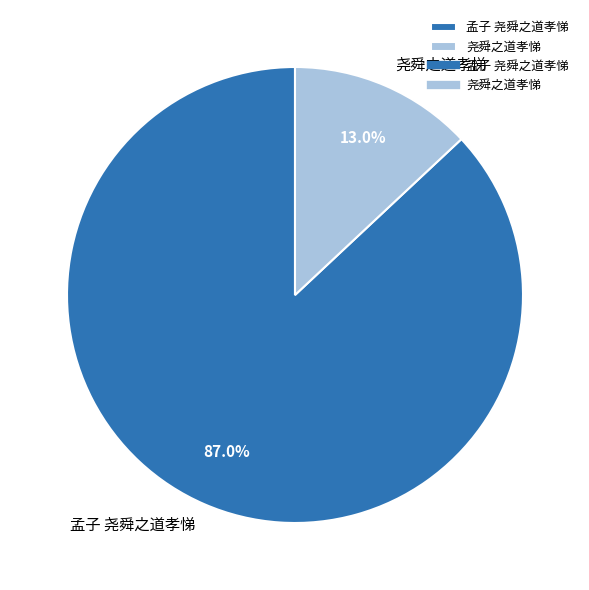

To the nearest percent, what is the difference between the 孟子 尧舜之道孝悌 and 尧舜之道孝悌 slice percentages?

74%